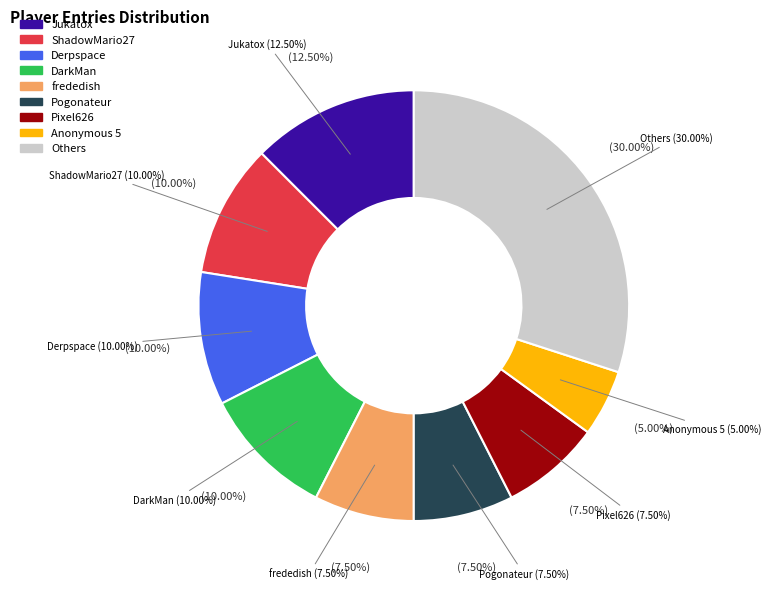

Is it true that ShadowMario27 is 15% of the pie?

False